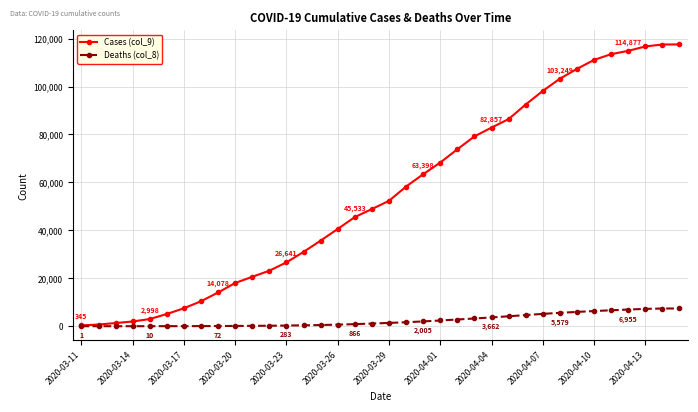

List the series in order of their overall mean, lowest first.

Deaths (col_8), Cases (col_9)